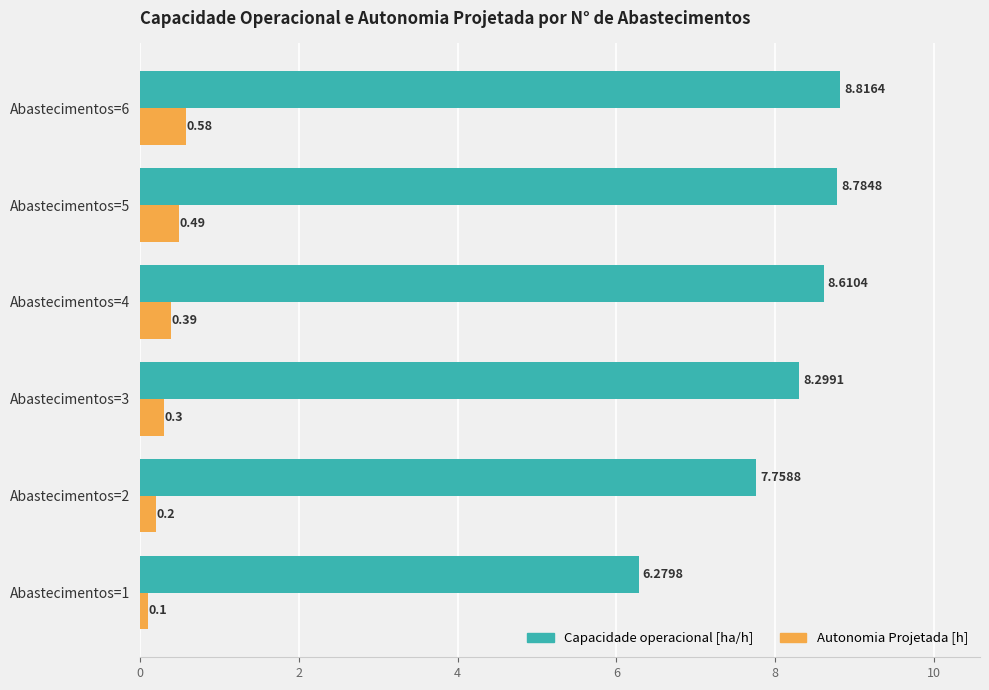

At how many categories does at least one series exceed 1?

6